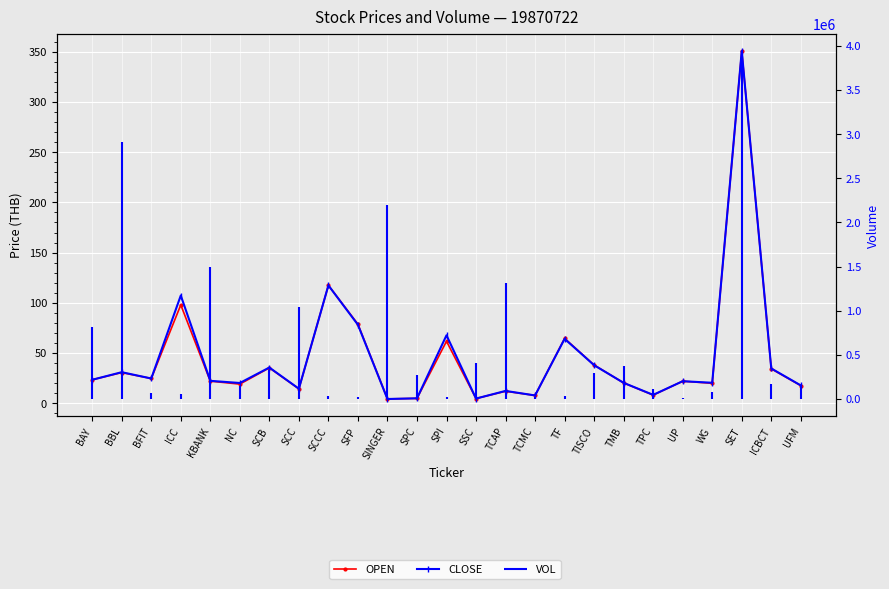

Which category has the highest value in the OPEN series?

SET